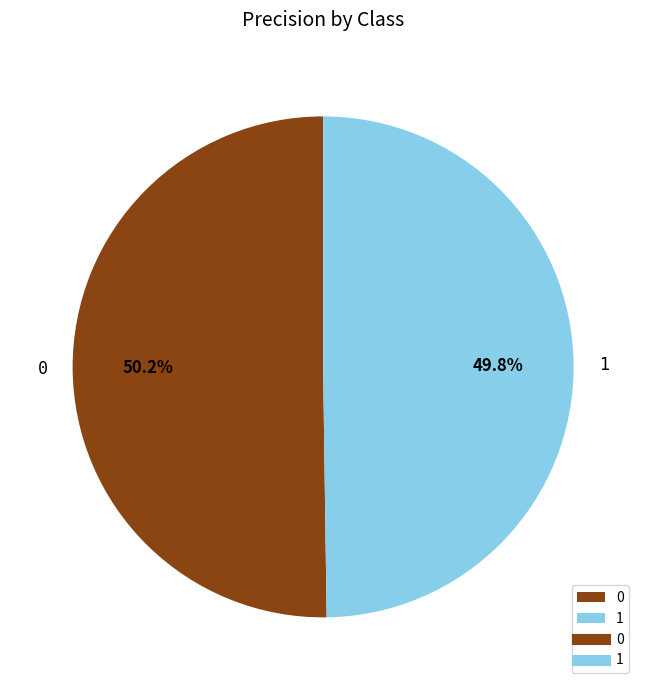

What percentage is NOT represented by 1?

50.2%